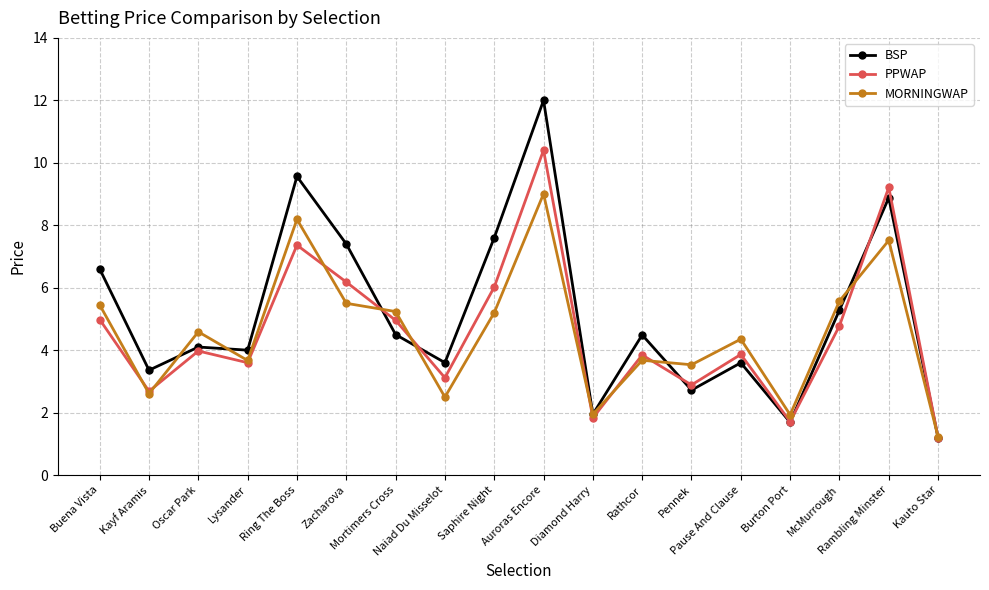

True or false: MORNINGWAP has more than 0 interior local peaks.

True